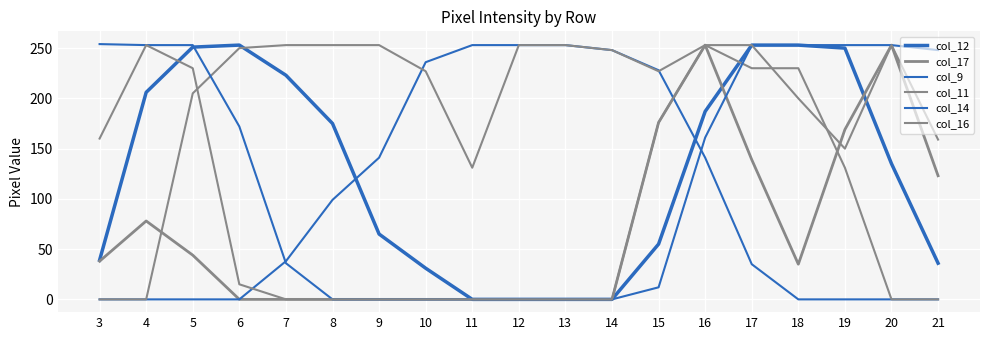

Where does the col_9 series first go above 38?

8